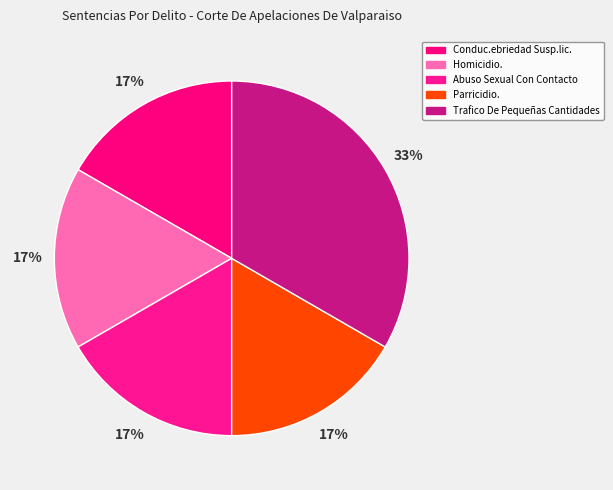

Count the number of slices in the pie.

5